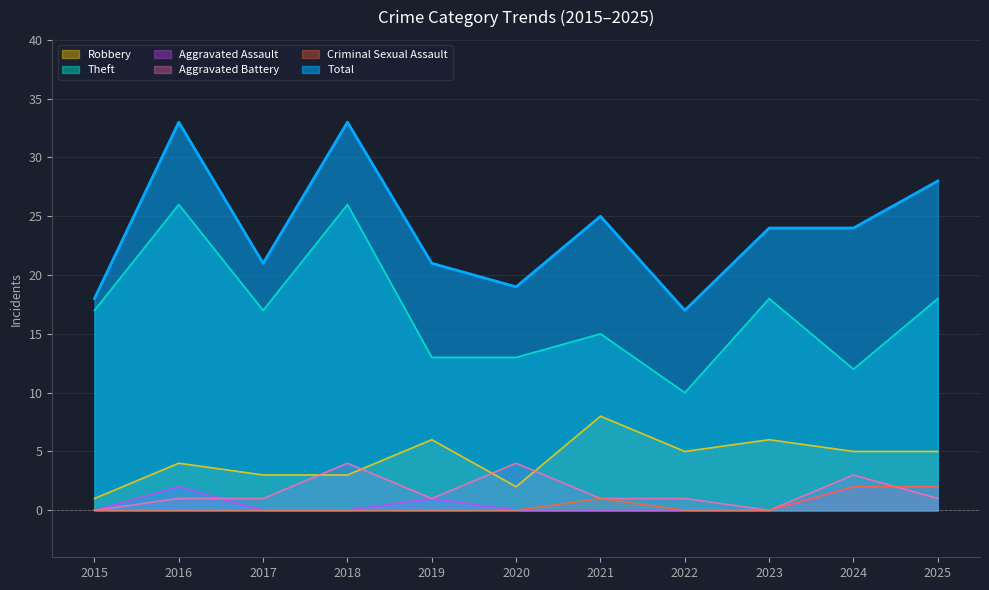

At which category does the chart reach its minimum across all series?

2015